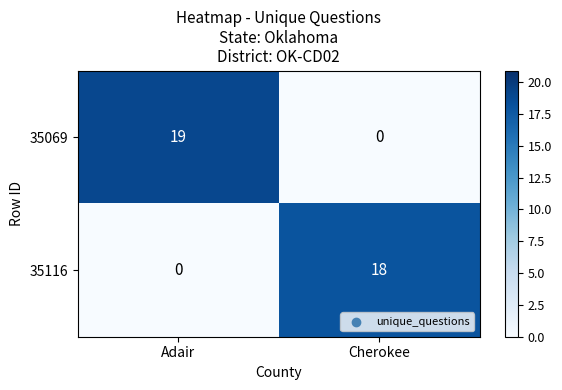

How many categories are shown in the chart?

2